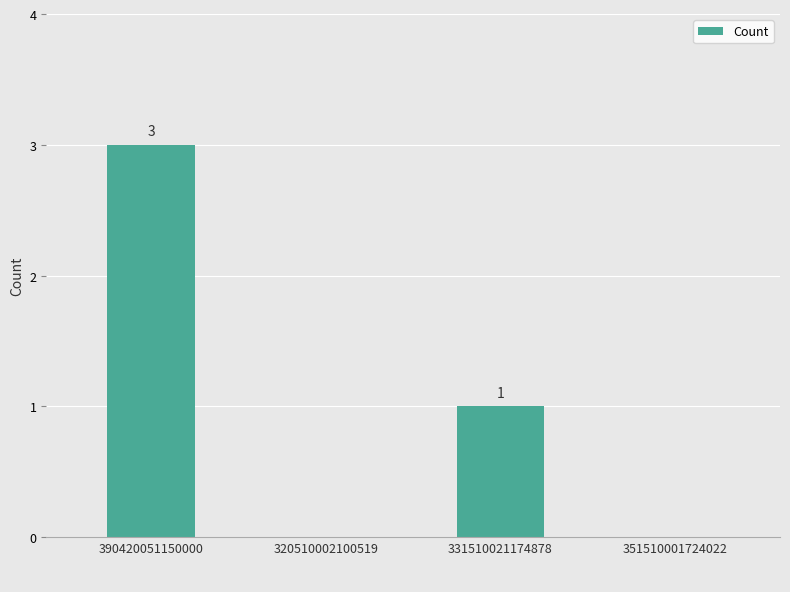

How many values are between 0 and 3?

4